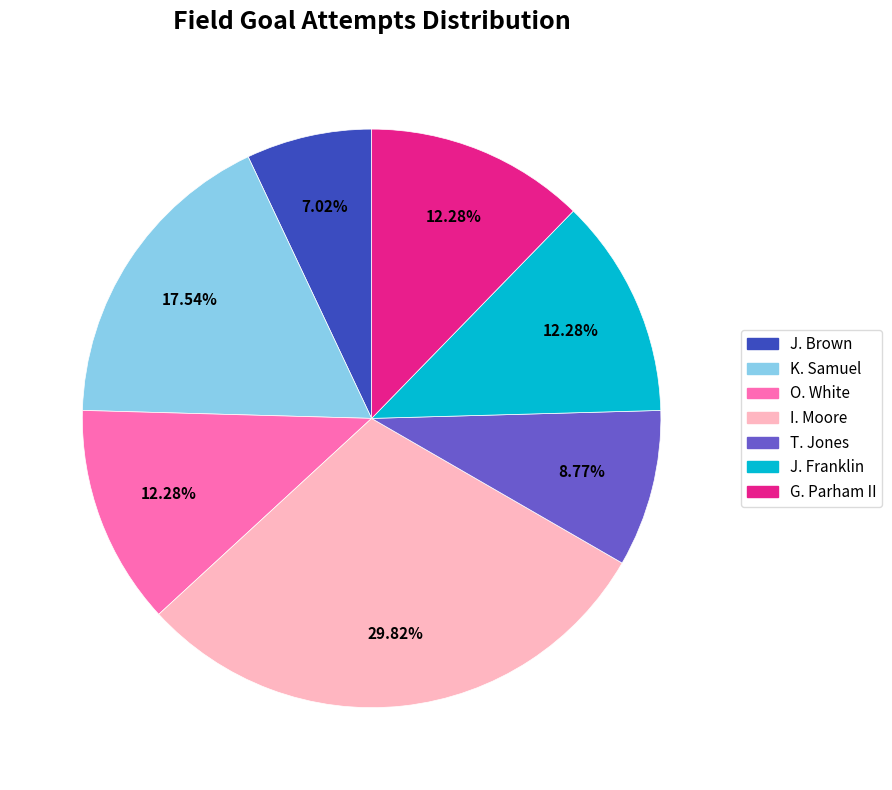

Do T. Jones and J. Brown together represent more than half of the pie?

No